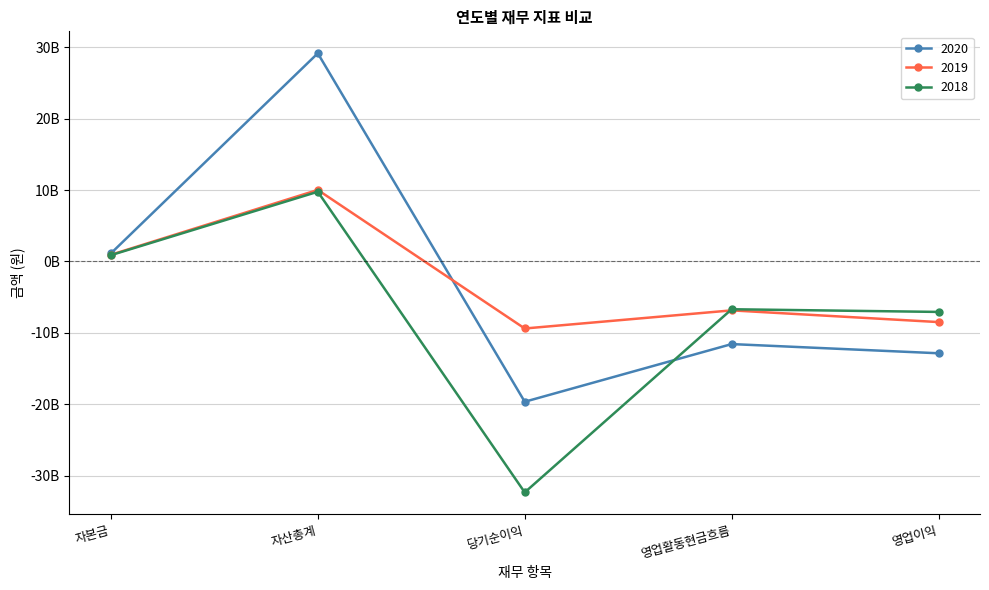

What are all the series names shown in the legend?

2020, 2019, 2018